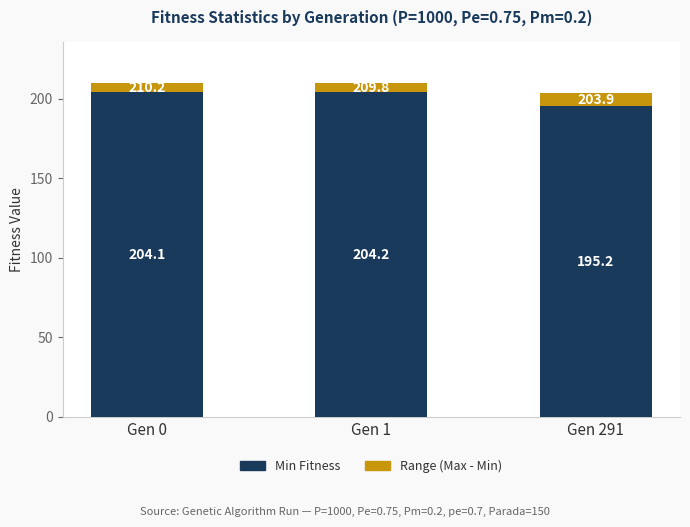

How many distinct data groups are displayed?

2